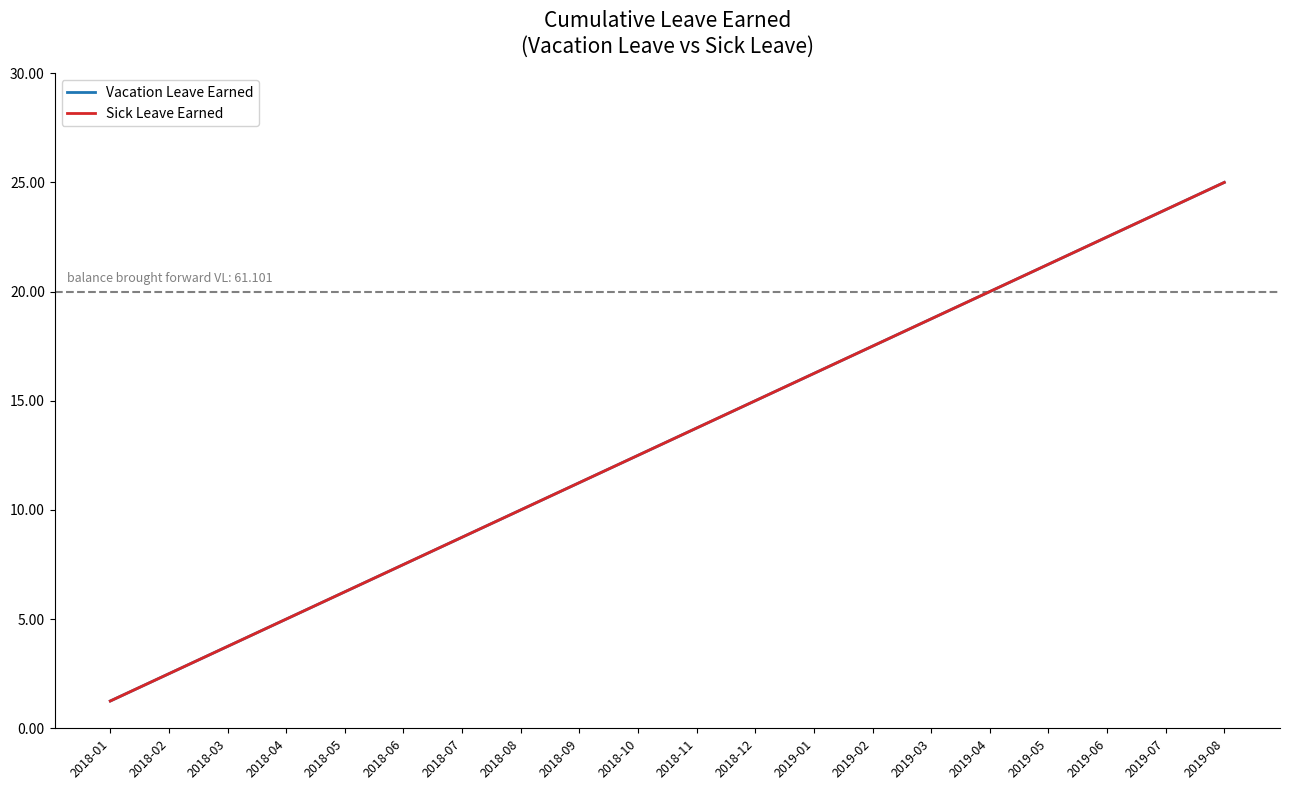

Reading right to left, extract all data points from this chart.

Vacation Leave Earned: 25.0	23.8	22.5	21.2	20.0	18.8	17.5	16.2	15.0	13.8	12.5	11.2	10.0	8.8	7.5	6.2	5.0	3.8	2.5	1.2
Sick Leave Earned: 25.0	23.8	22.5	21.2	20.0	18.8	17.5	16.2	15.0	13.8	12.5	11.2	10.0	8.8	7.5	6.2	5.0	3.8	2.5	1.2